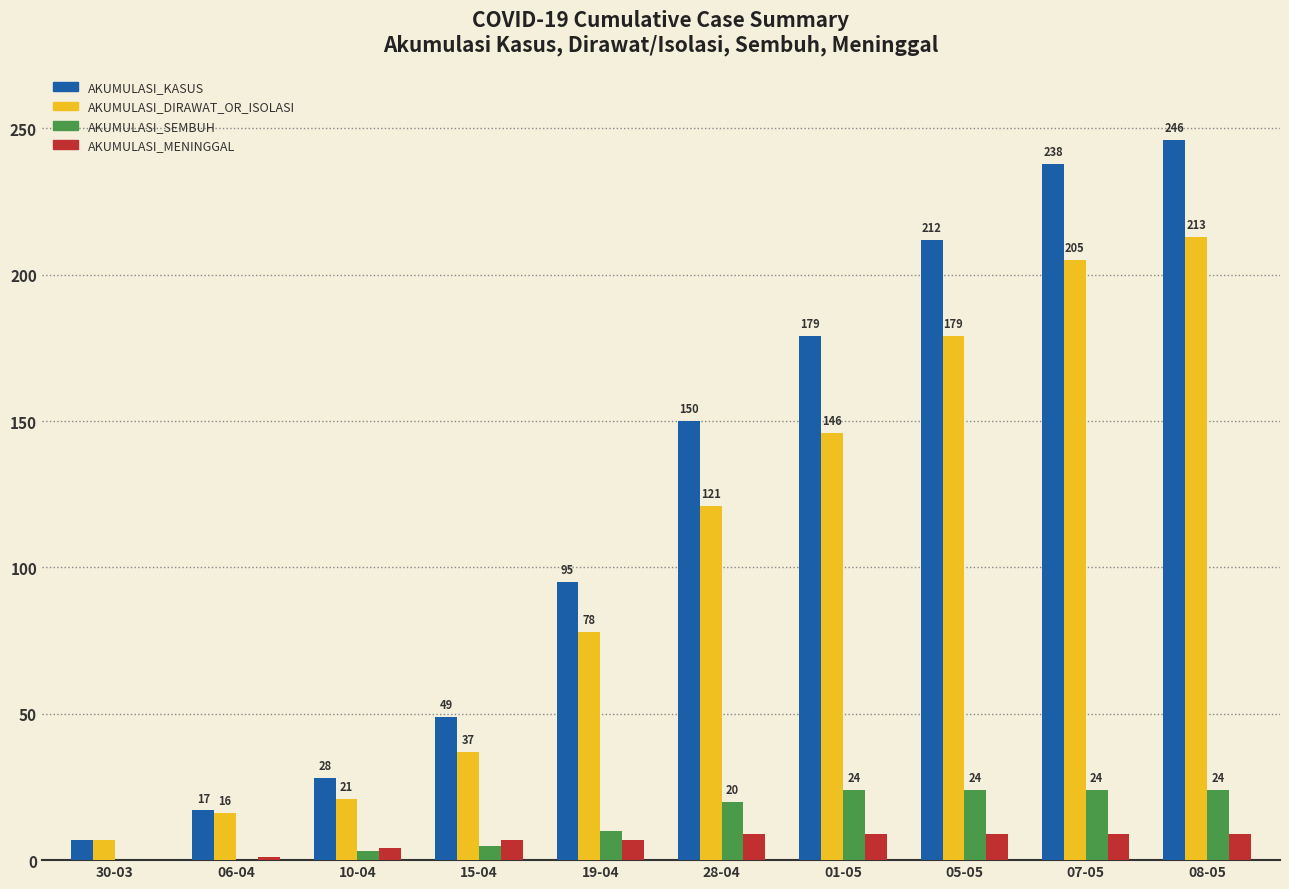

Read the AKUMULASI_KASUS value at 01-05, to the nearest 5.

180